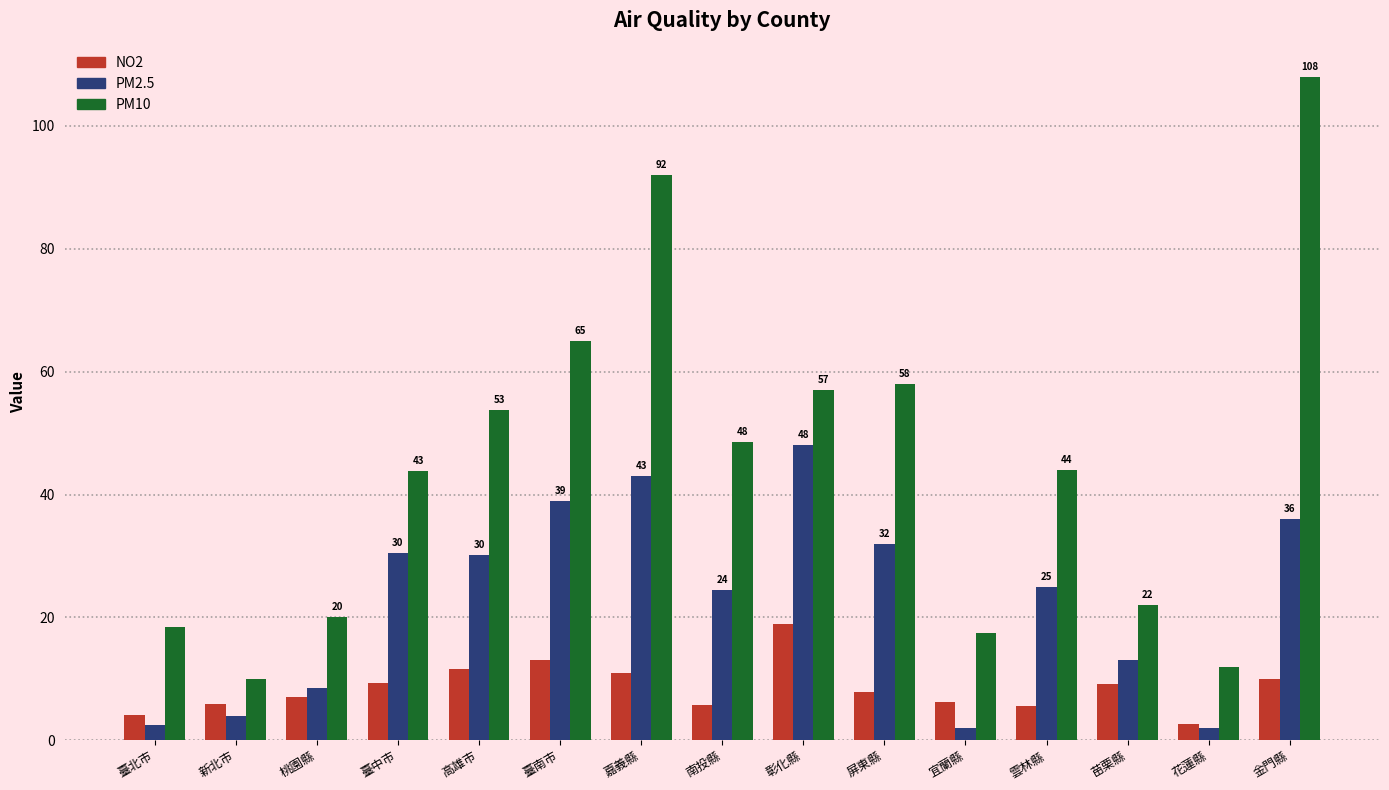

Is it true that PM2.5 equals 13.9 at 金門縣?

False